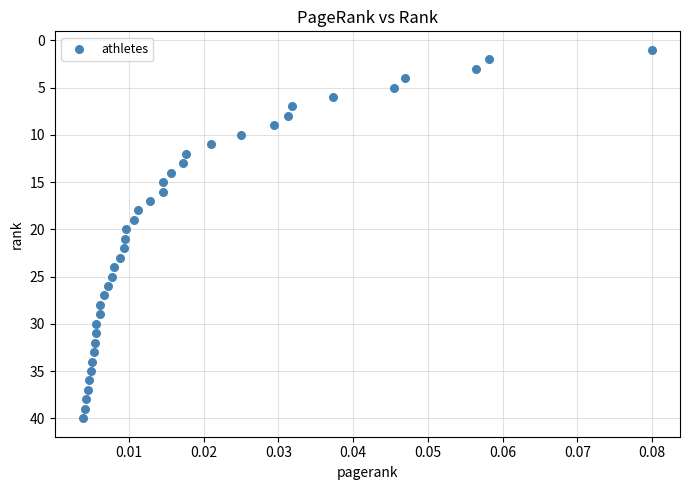

What is the range of Y values (max minus min)?

39